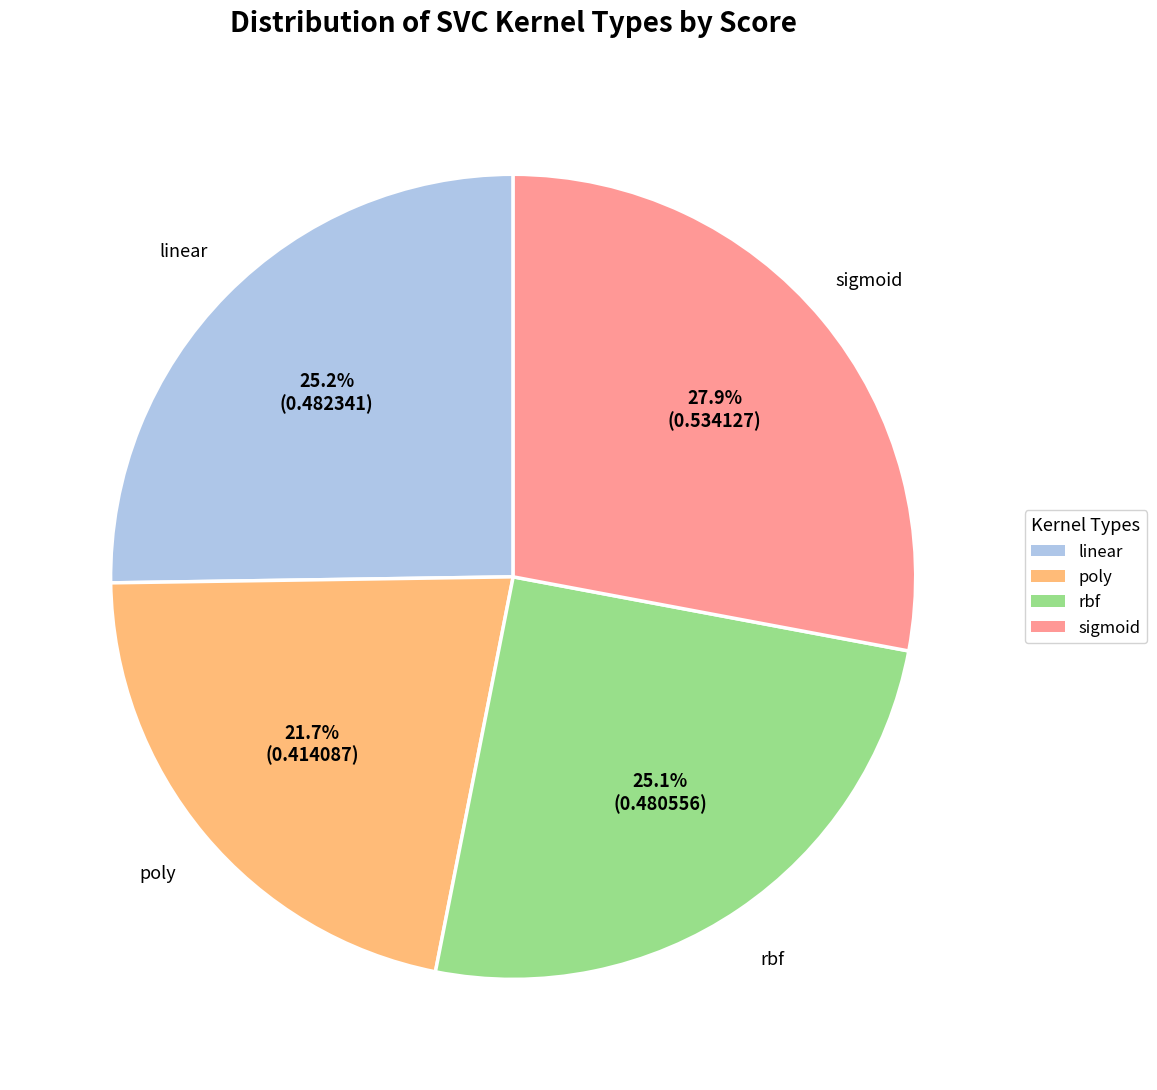

How many slices are in this pie chart?

4